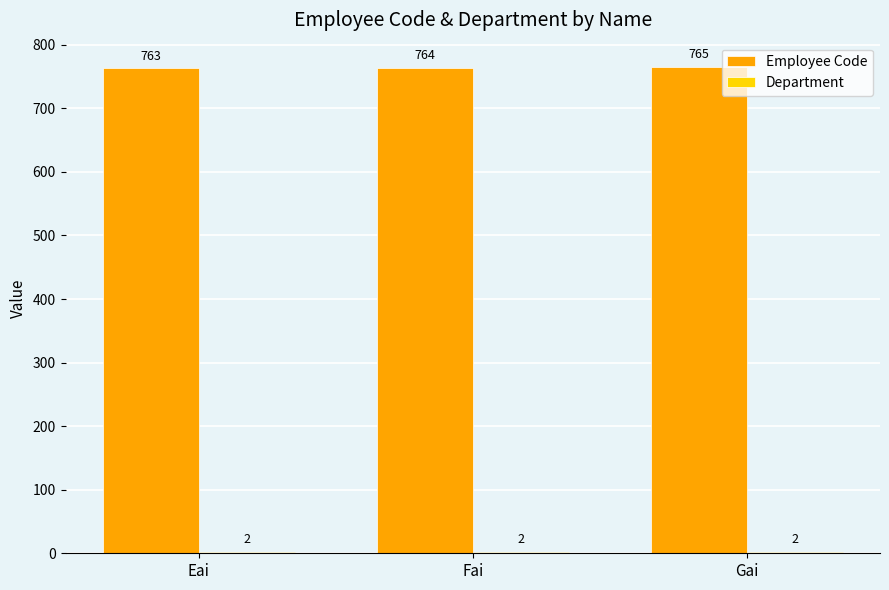

At which category is the sum across all series the highest?

Gai